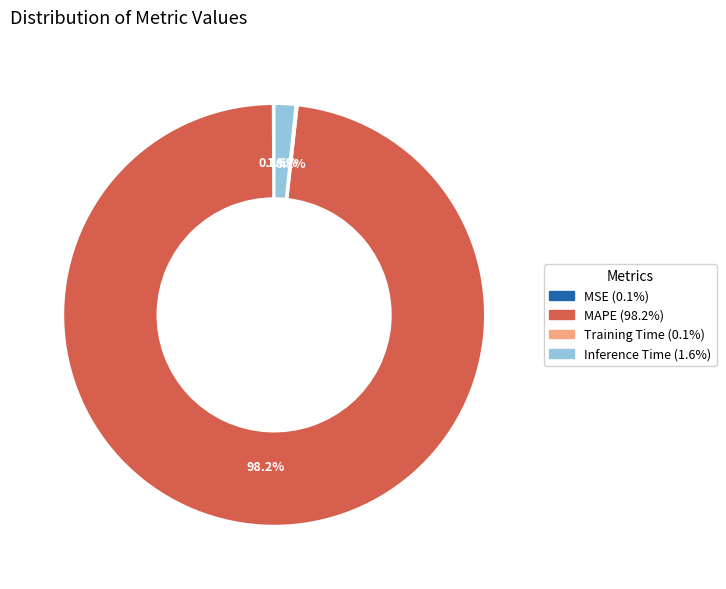

Does any single category account for the majority?

Yes